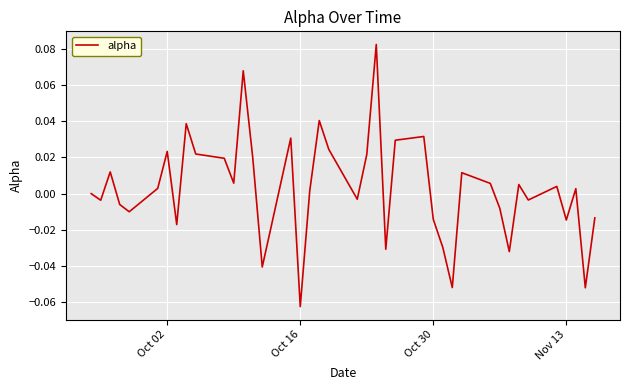

Is this an area chart (filled region under the line)?

No